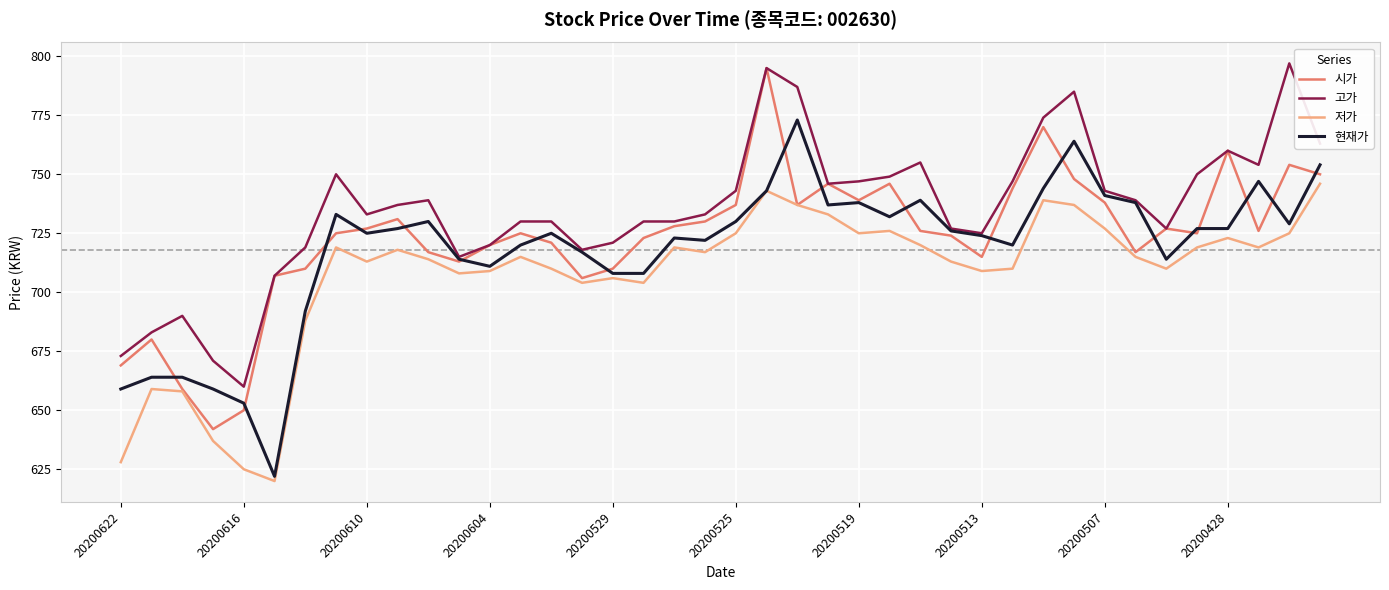

Which series has the largest total across all categories?

고가